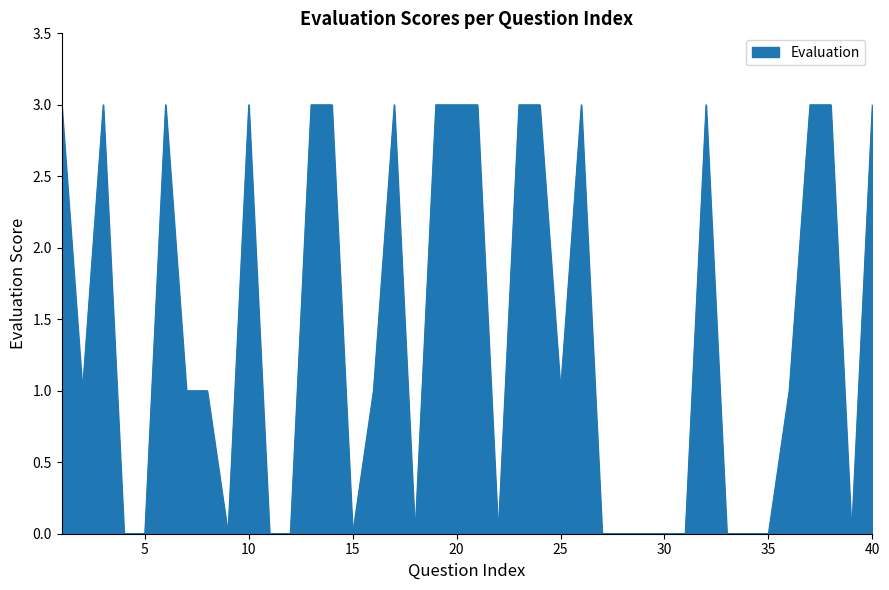

What is the maximum value shown in the chart?

3